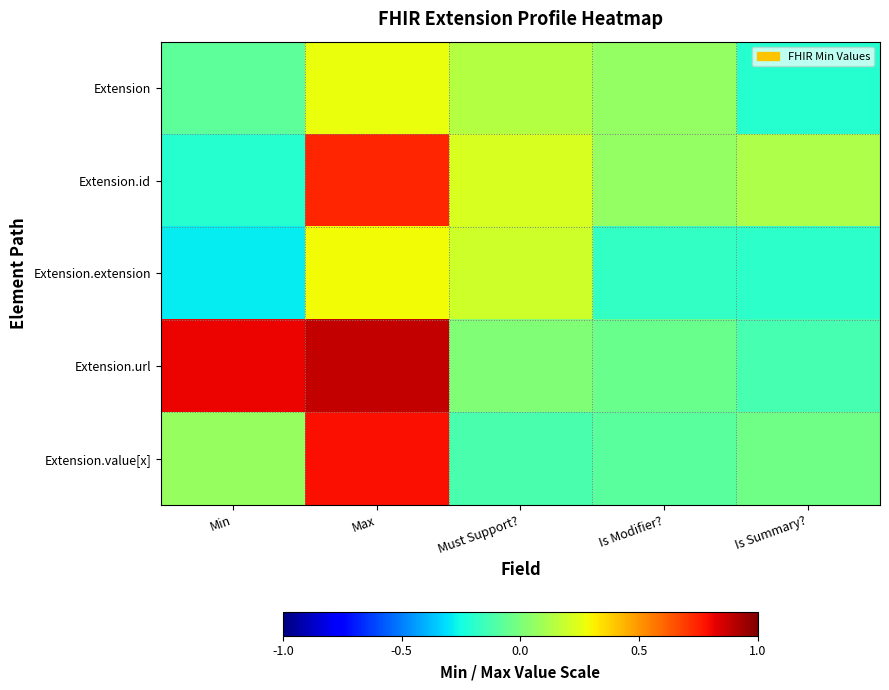

What is the spread (max minus min) of values at Is Summary??

0.3